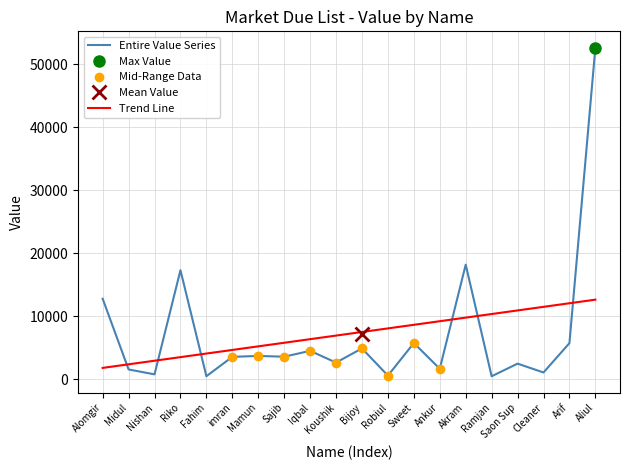

What position from the right is Midul?

19